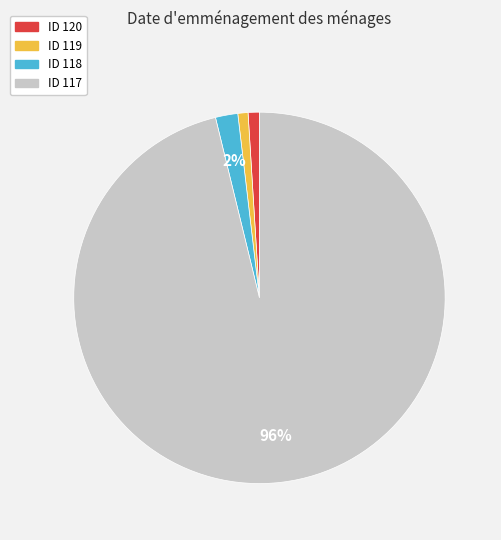

To the nearest percent, what is the average slice percentage?

25%